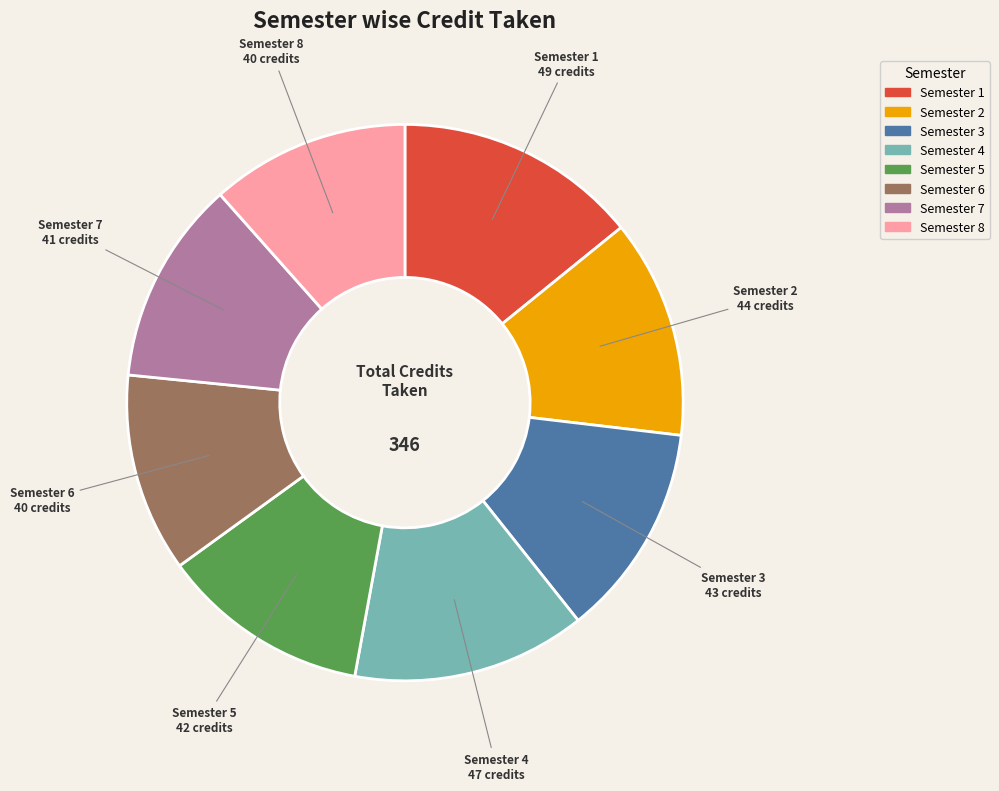

Is there any slice that represents more than half of the pie?

No